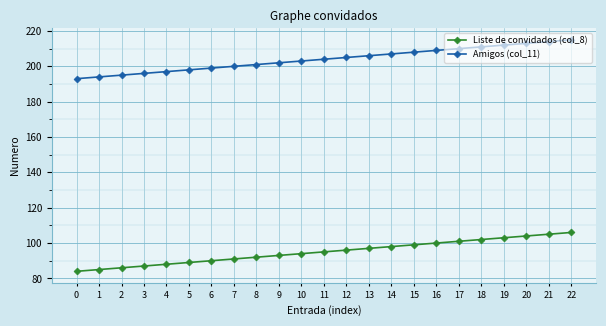

What are all the series names shown in the legend?

Liste de convidados (col_8), Amigos (col_11)